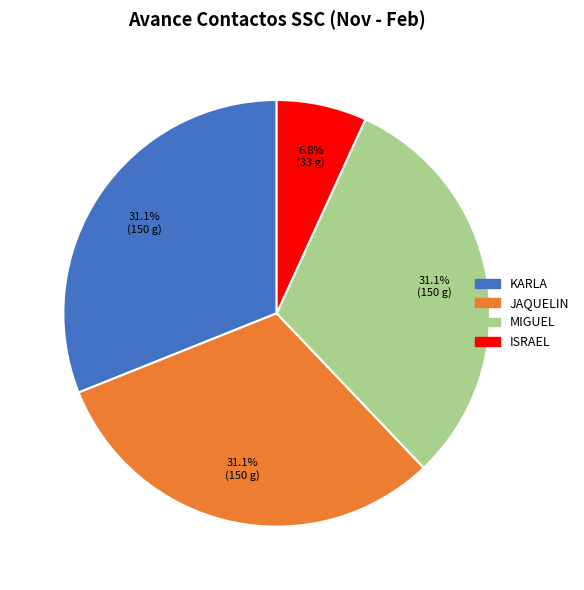

Count the number of slices in the pie.

4